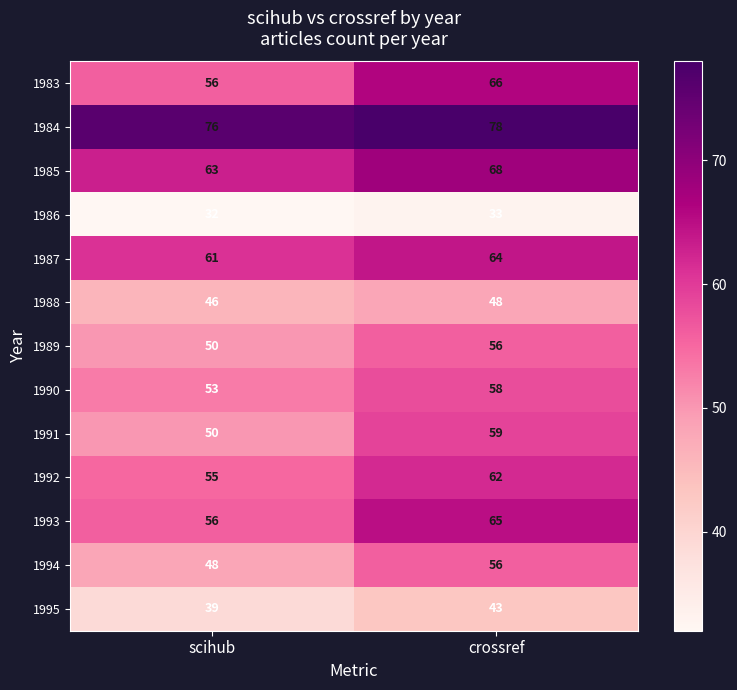

Reading right to left, what are all the values shown in this chart?

1983: 66	56
1984: 78	76
1985: 68	63
1986: 33	32
1987: 64	61
1988: 48	46
1989: 56	50
1990: 58	53
1991: 59	50
1992: 62	55
1993: 65	56
1994: 56	48
1995: 43	39